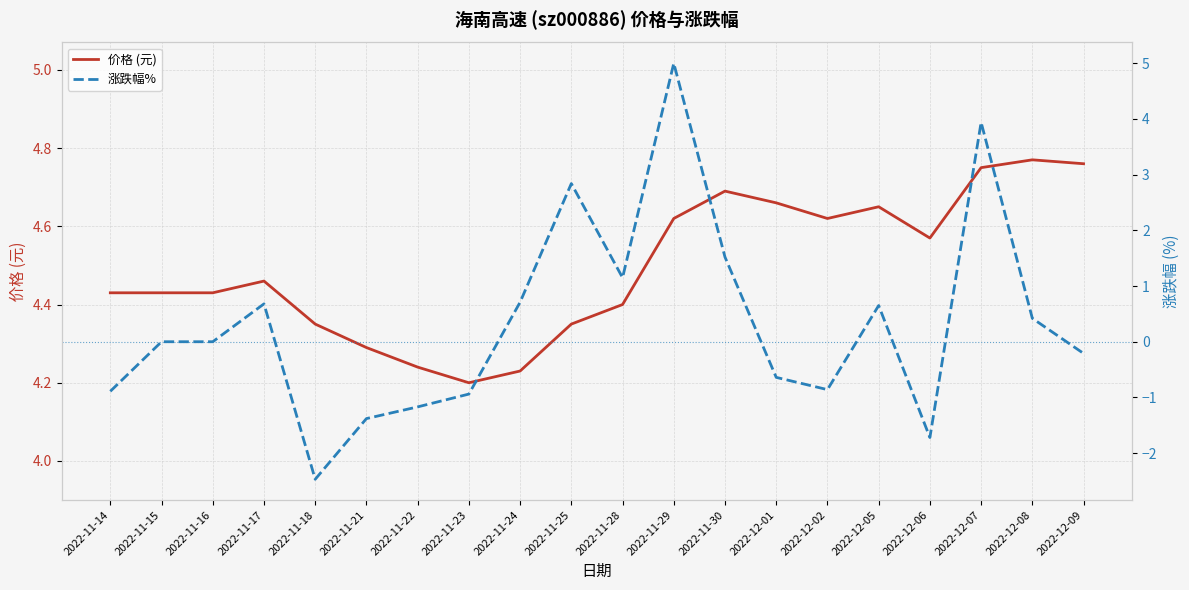

At which label is 涨跌幅% closest to 1?

2022-11-28